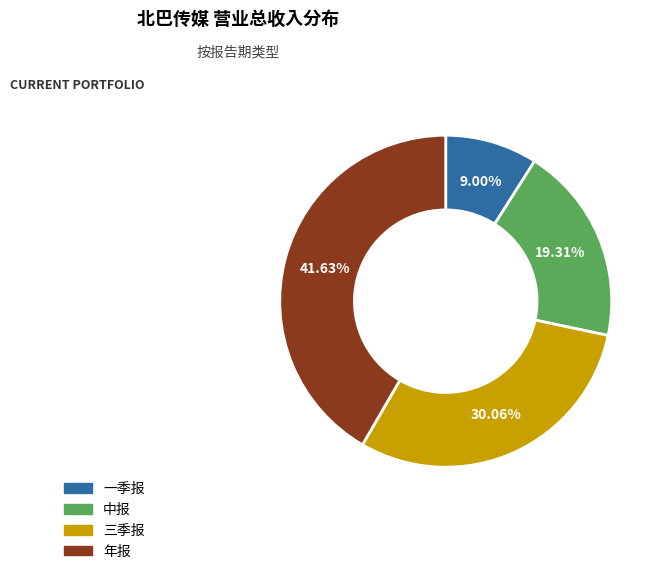

Which category has the biggest portion of the pie?

年报